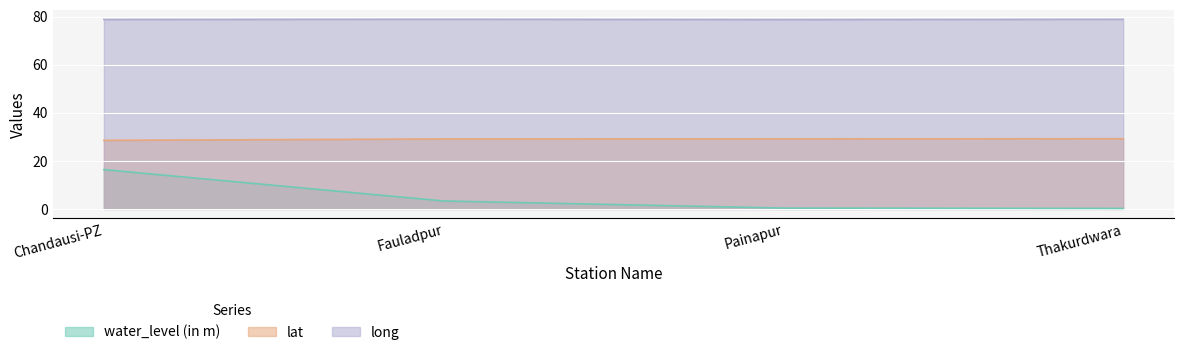

What is the total value across all series at Fauladpur?

111.3